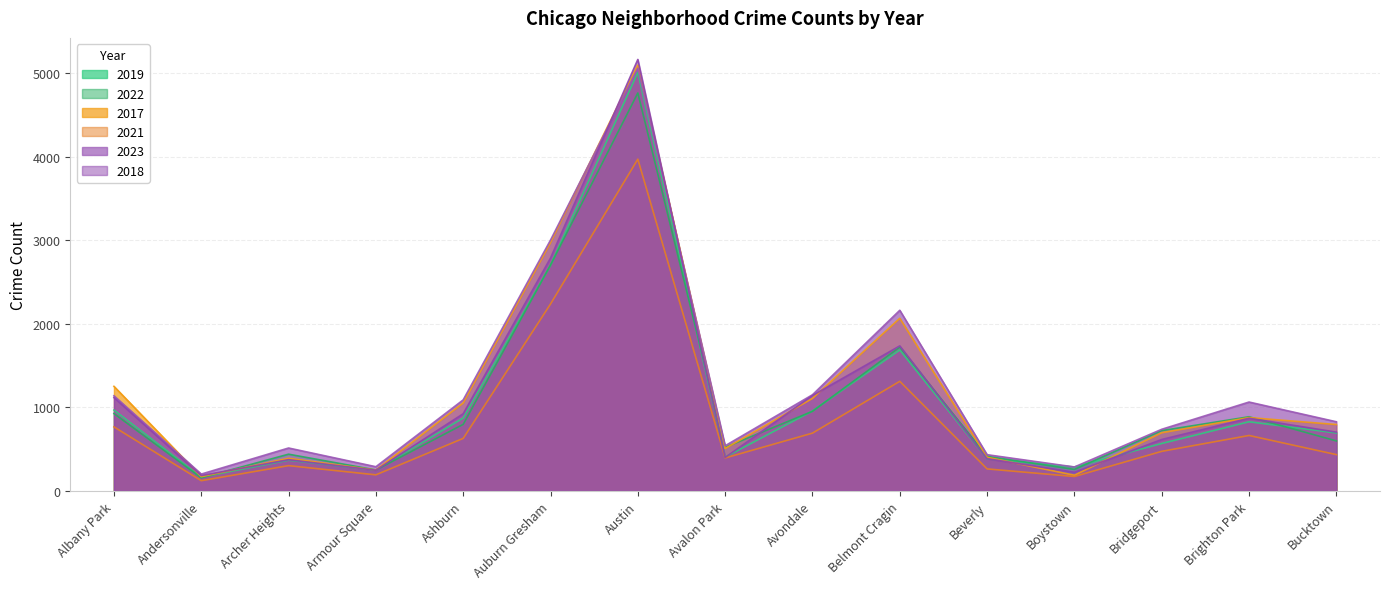

Where is 2022 nearest to the value 2459?

Auburn Gresham